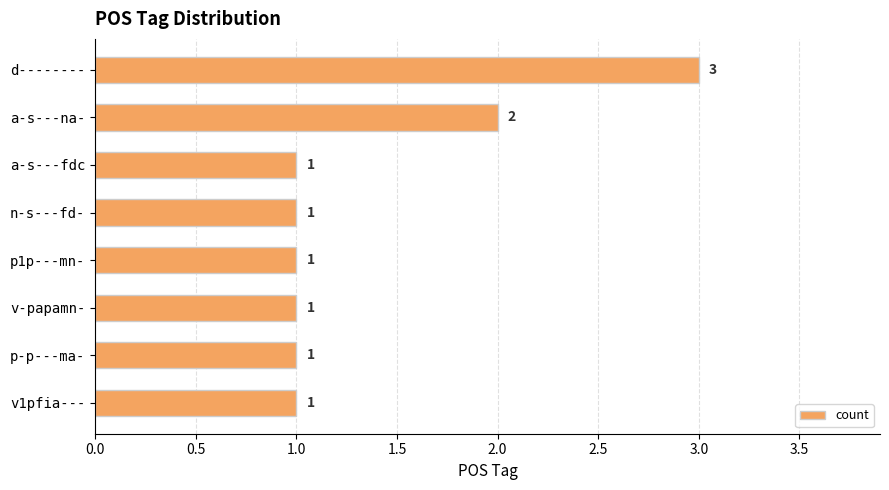

How many data points are above 1?

2